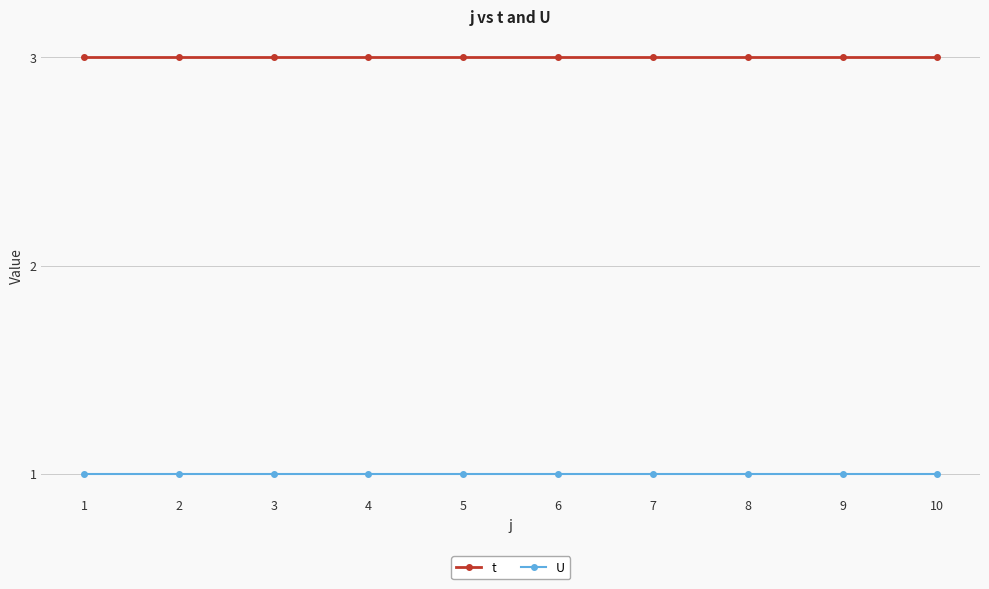

Which series has the largest total across all categories?

t